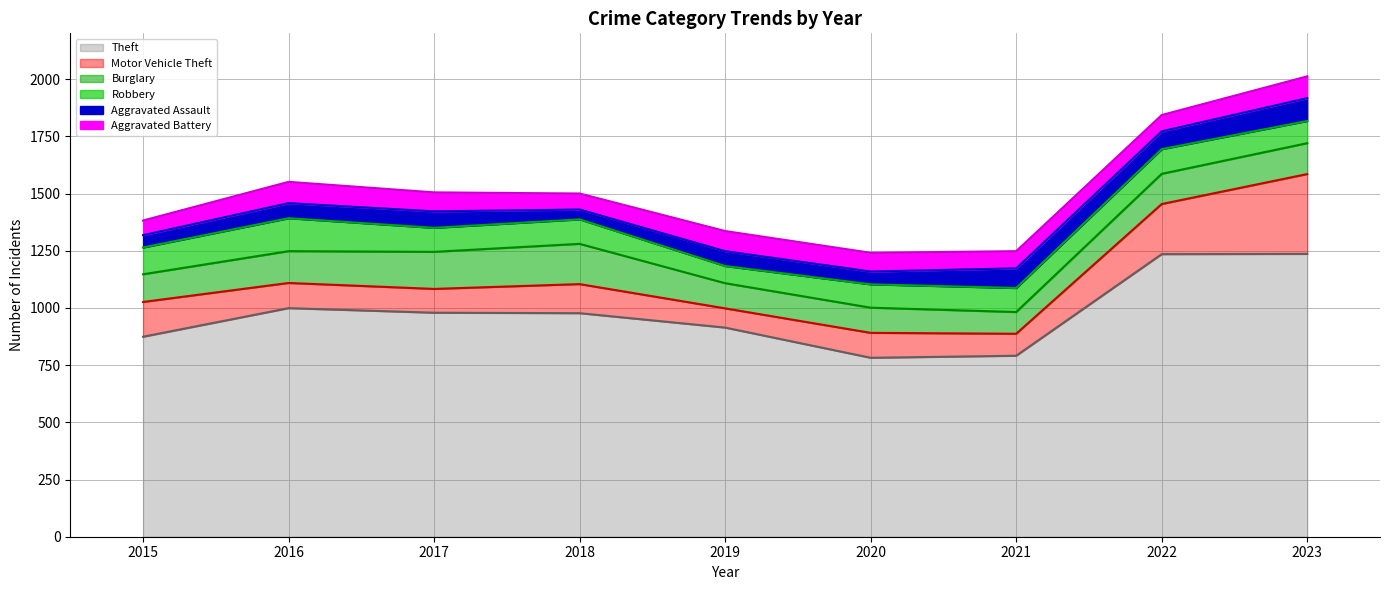

What is the difference between the second highest and second lowest values in the Aggravated Assault series?

32